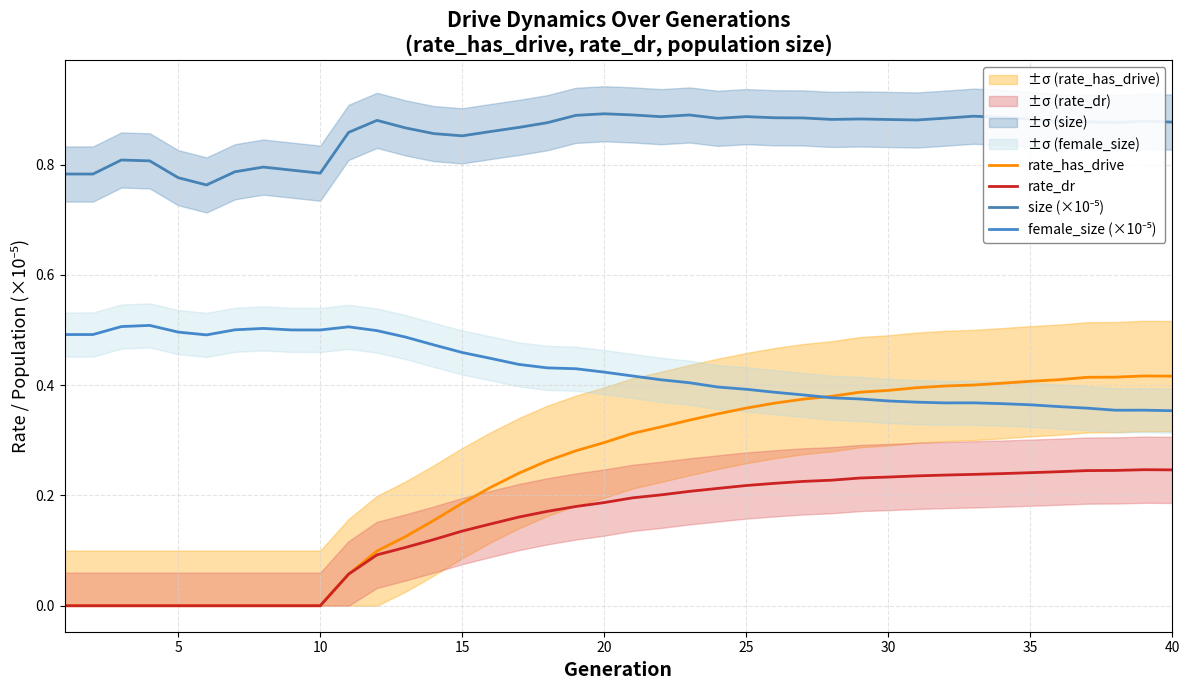

How many rate_dr values are between 0 and 1?

40